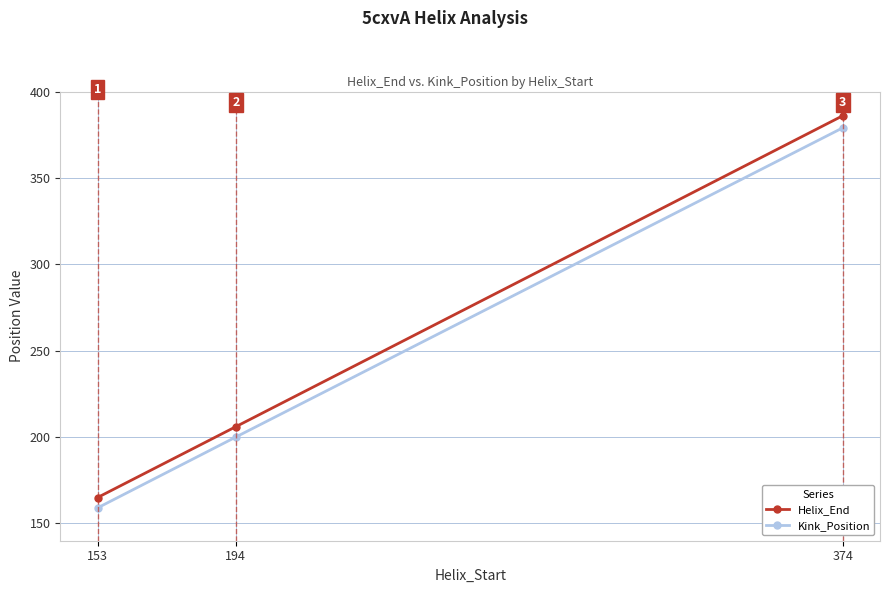

How many Kink_Position values are between 159 and 379?

3